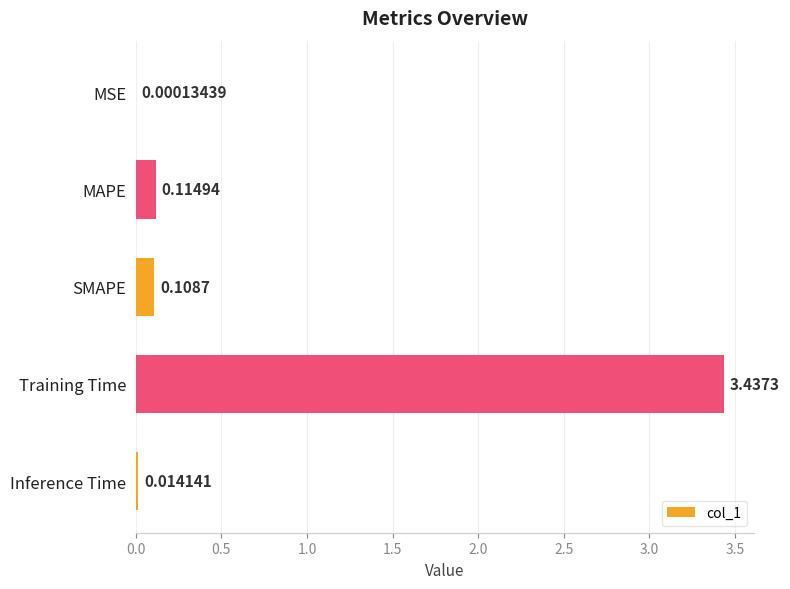

Which category has the highest value across all series?

Training Time